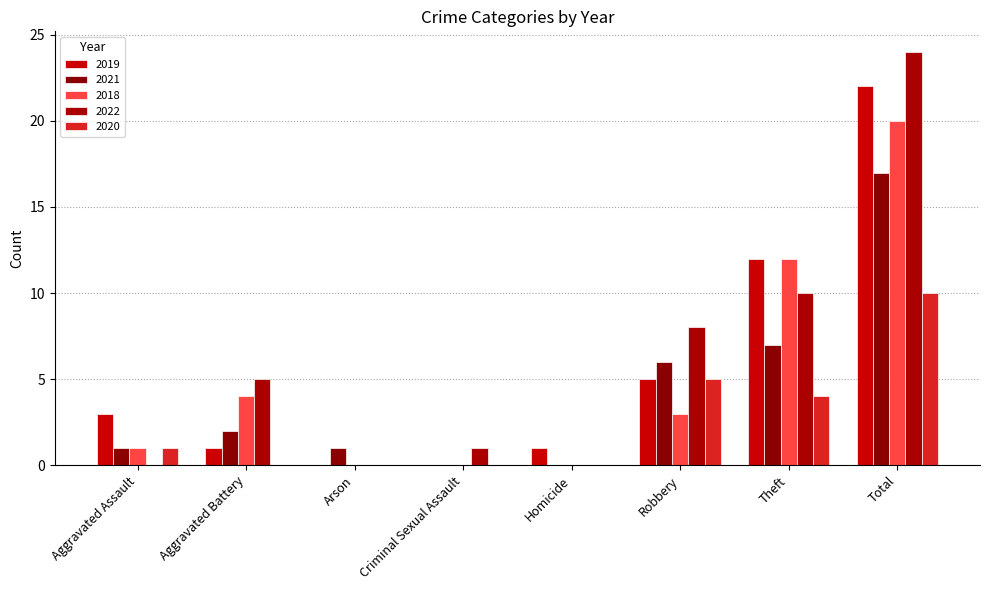

How many categories are shown in the chart?

8